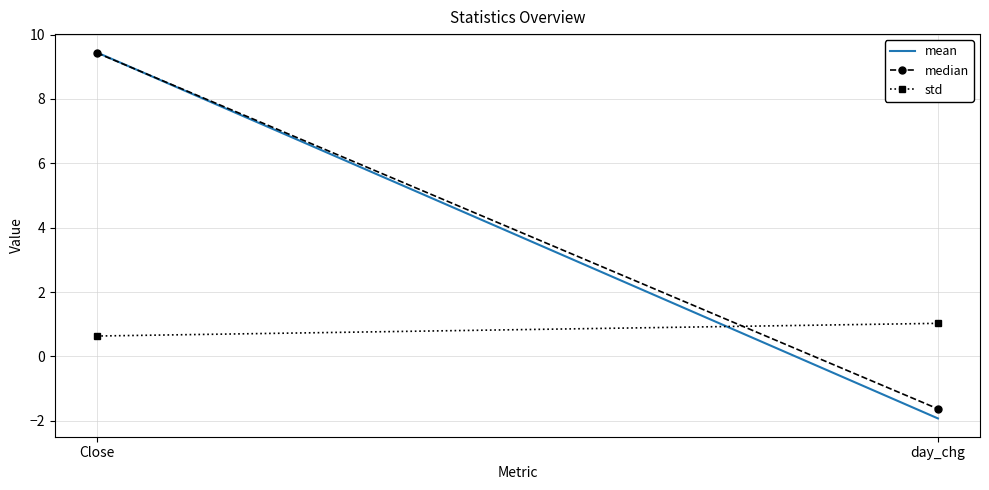

What is the spread (max minus min) of values at Close?

8.8